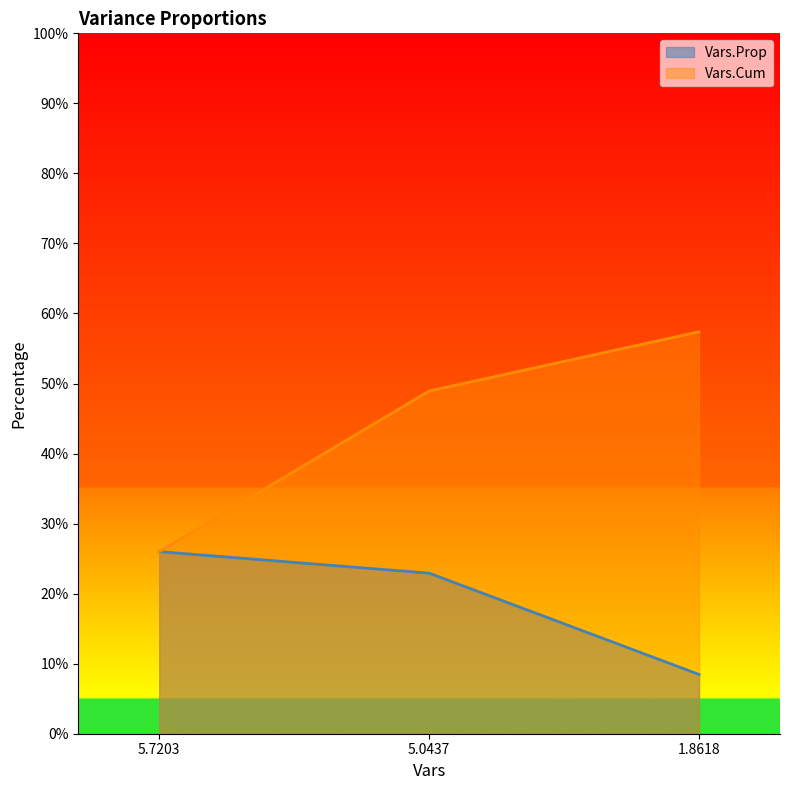

Where is Vars.Cum nearest to the value 41?

5.0437